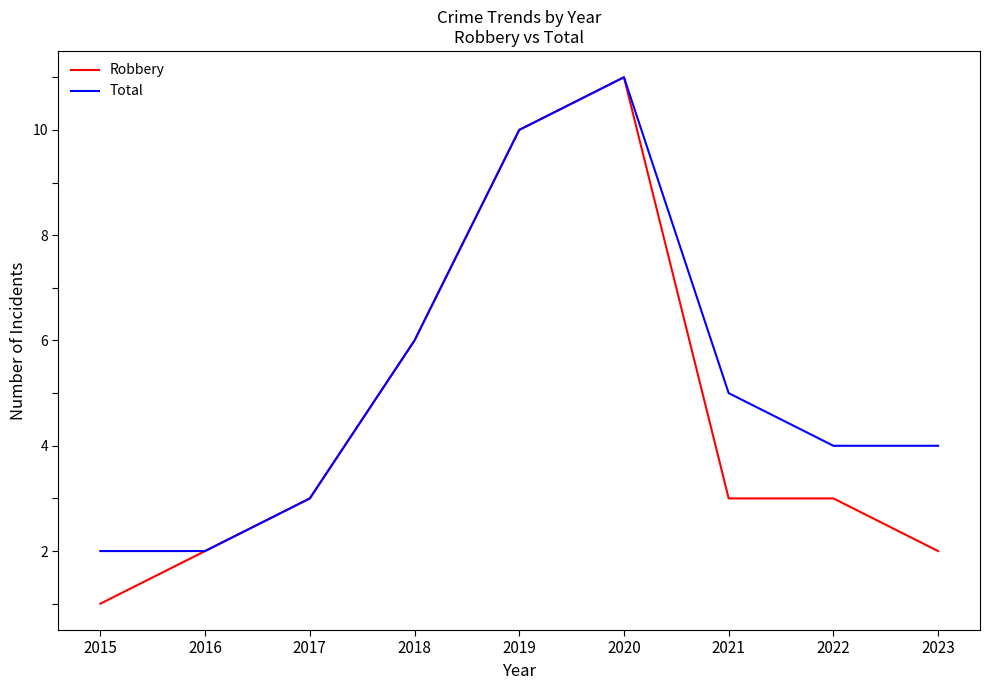

What are all the series names shown in the legend?

Robbery, Total